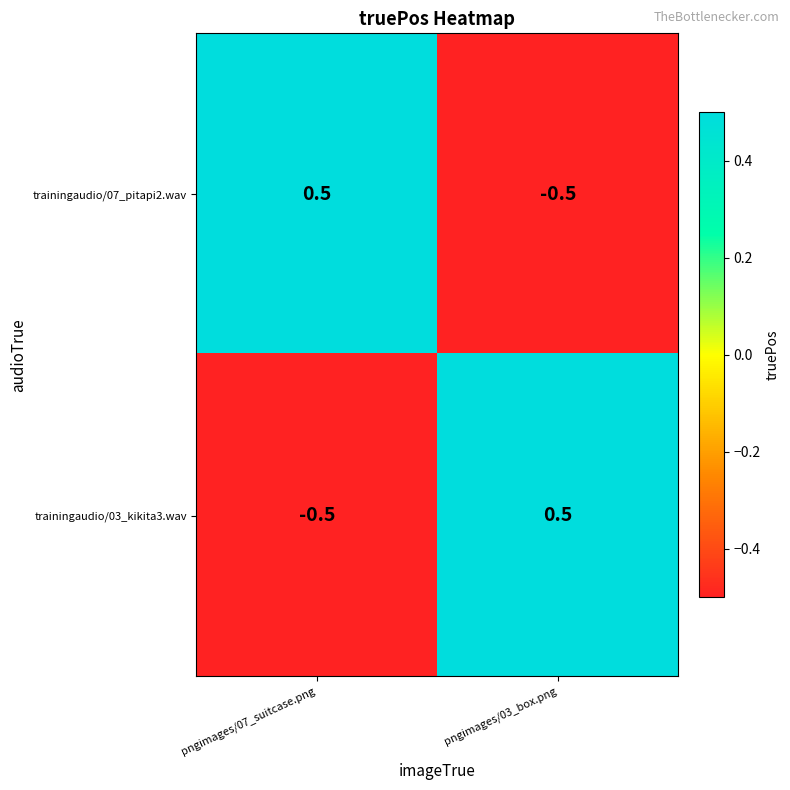

What is the minimum value for trainingaudio/07_pitapi2.wav?

-0.5